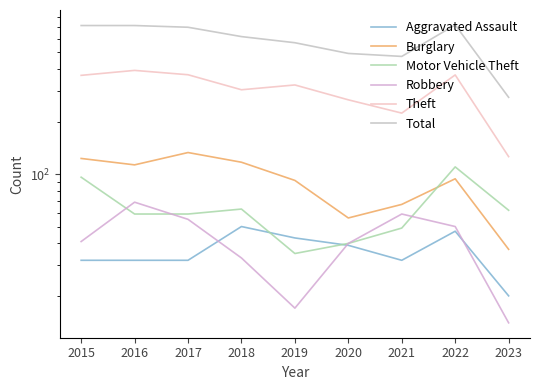

At which label is Total closest to 497?

2020